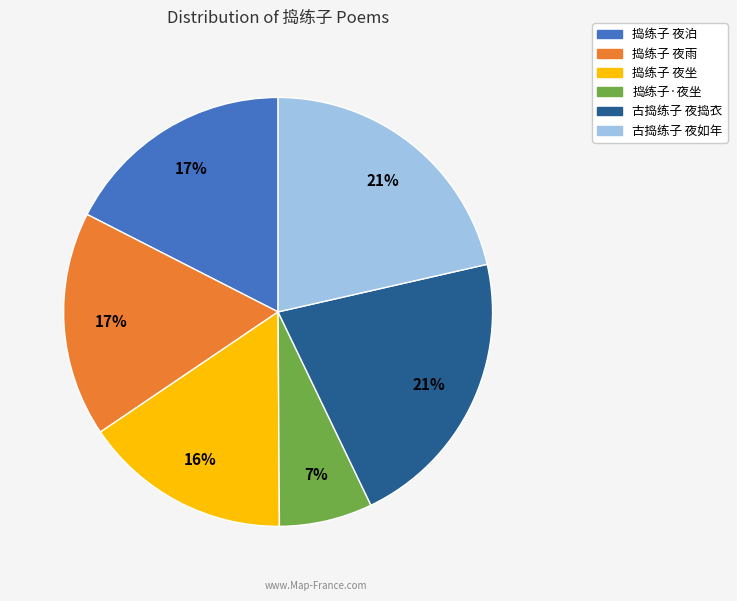

Between 捣练子 夜泊 and 捣练子 夜坐, which is larger?

捣练子 夜泊